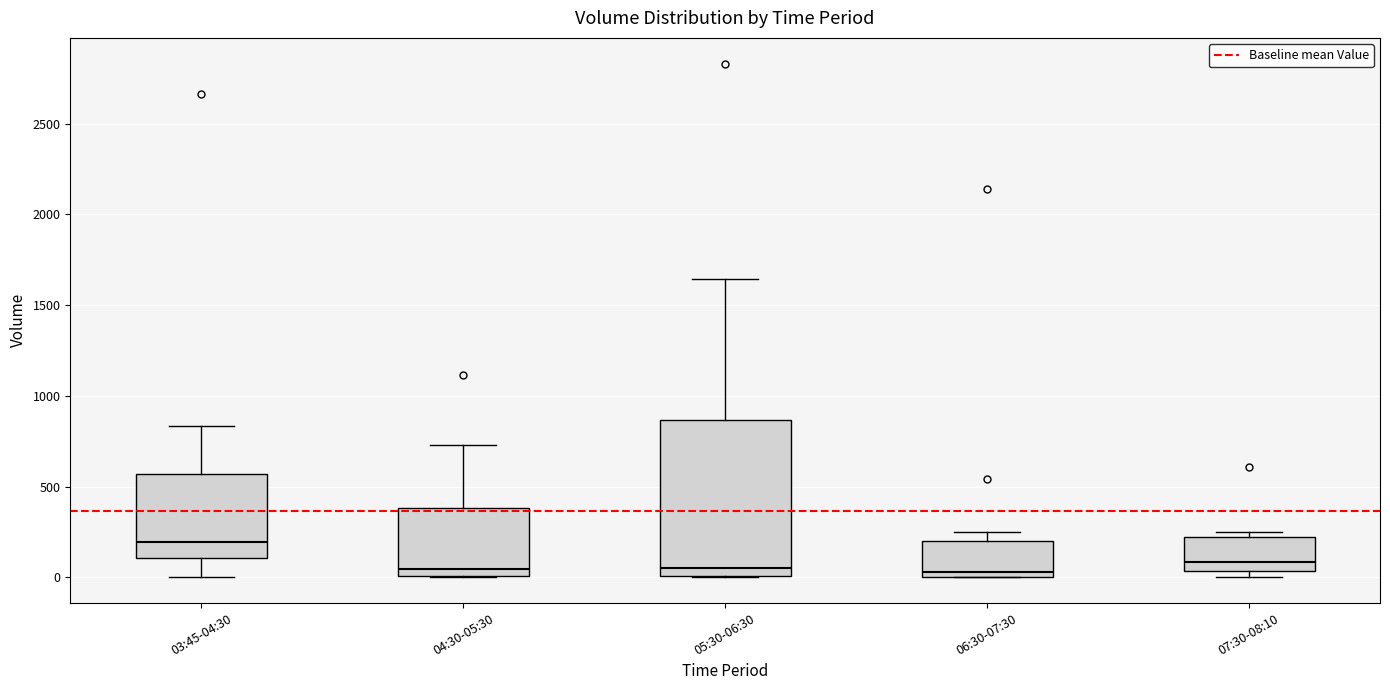

Reading left to right, read every box against the y-axis: the position of its median line, the range the box covers, and the ends of its whiskers. The values are not printed on the chart, so give them approximately, as read against the axis.

03:45-04:30: median 200, box 100 to 550, whiskers 0 to 850
04:30-05:30: median 50, box 0 to 400, whiskers 0 to 750
05:30-06:30: median 50, box 0 to 850, whiskers 0 to 1650
06:30-07:30: median 50, box 0 to 200, whiskers 0 to 250
07:30-08:10: median 100, box 50 to 200, whiskers 0 to 250